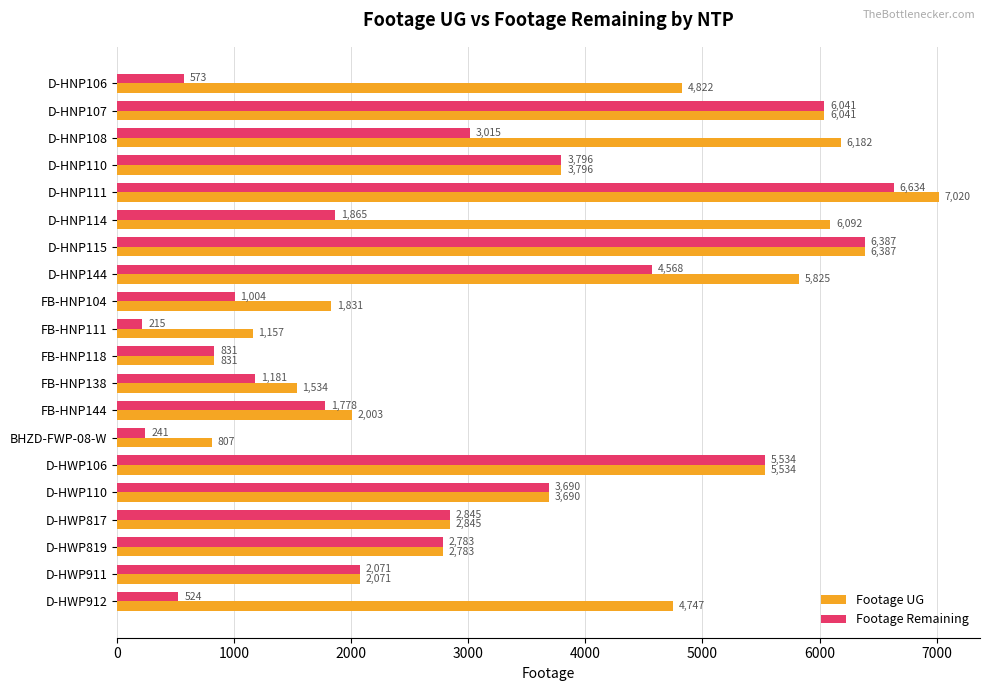

Which series has the largest range (max minus min)?

Footage Remaining